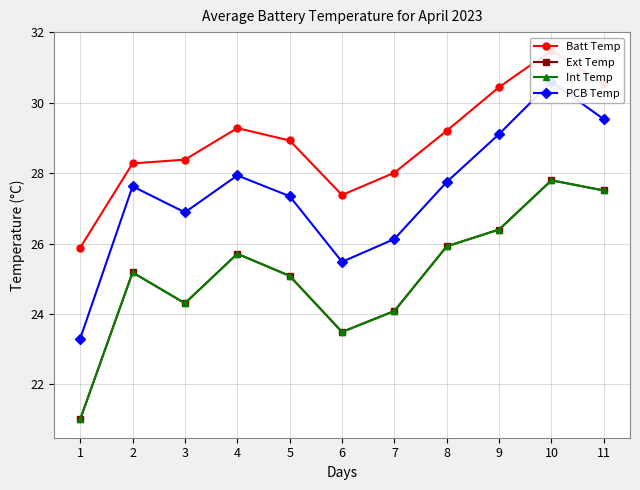

What is the lowest value of the Ext Temp series?

21.0